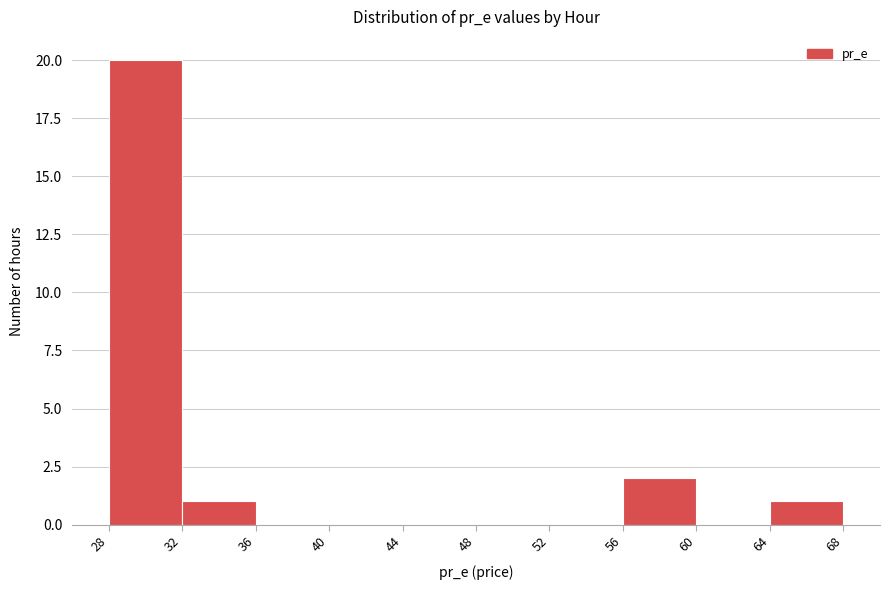

What is the height of the bar covering 32 to 36 on the x-axis? The values are not printed on the chart, so give them approximately, as read against the axis.

1